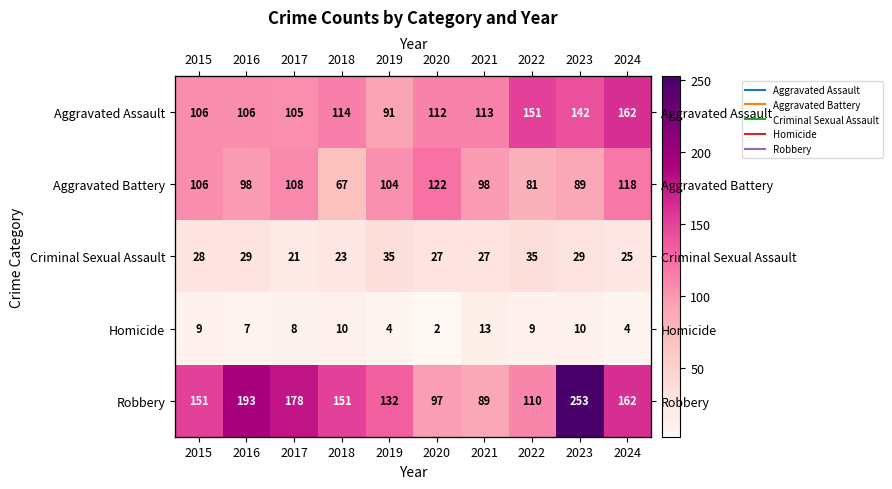

Between 2020 and 2021, which is larger?

2021